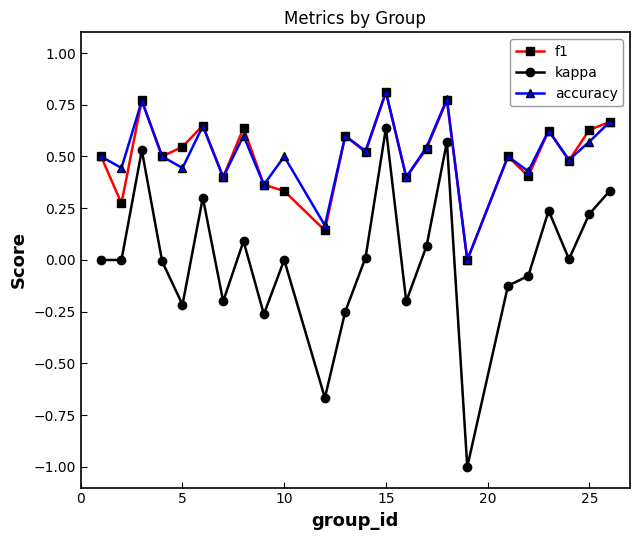

True or false: kappa and f1 cross at least once.

False